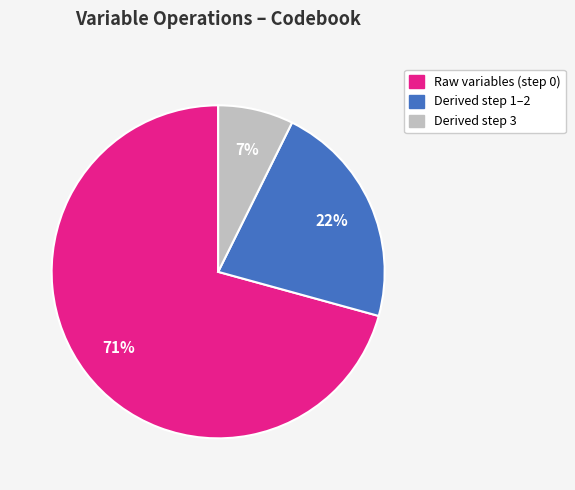

To the nearest percent, what is the average slice percentage?

33%